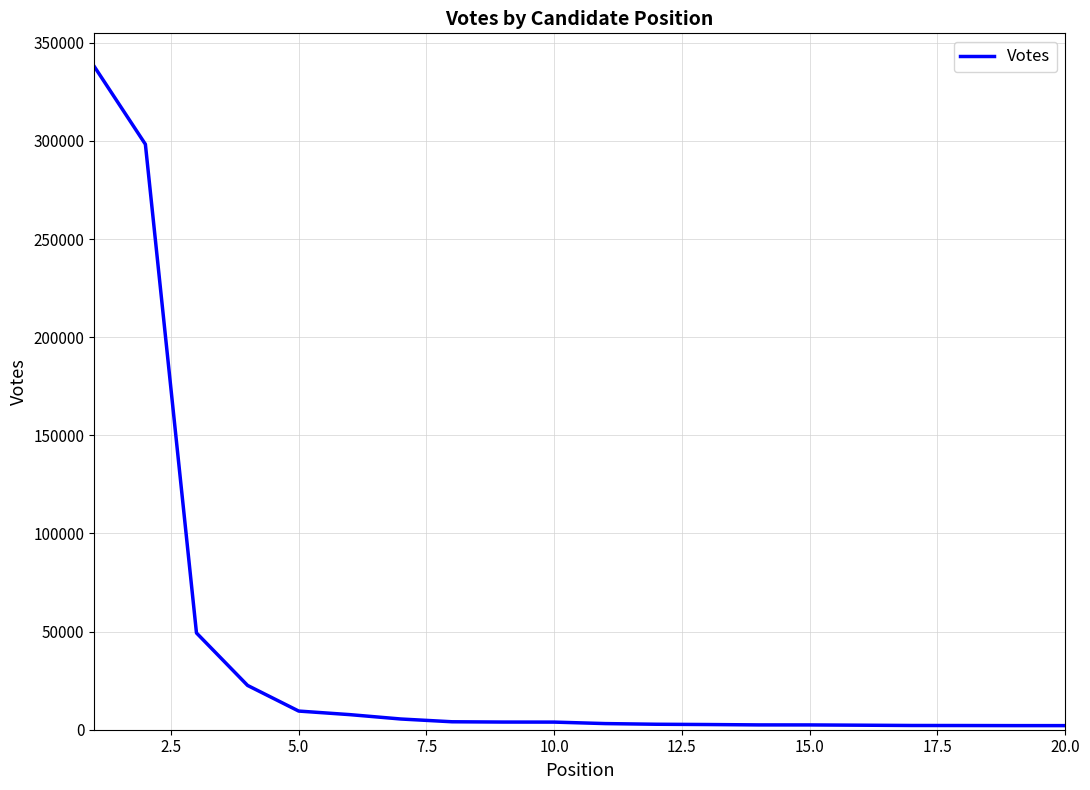

What is the maximum value shown in the chart?

337957